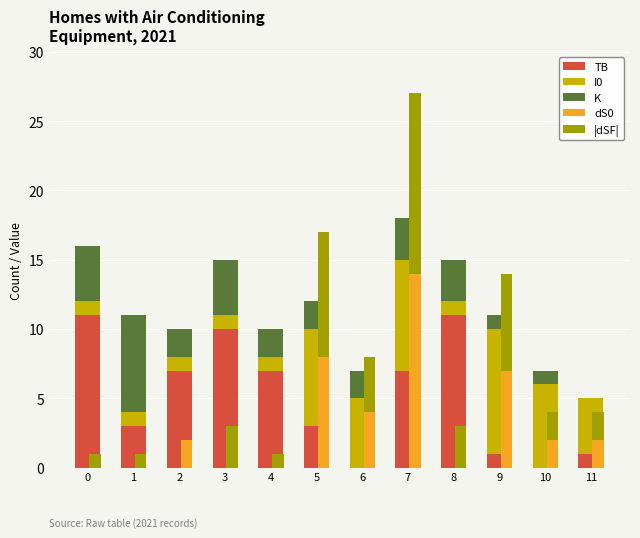

Is it true that TB equals 3 at 1?

True